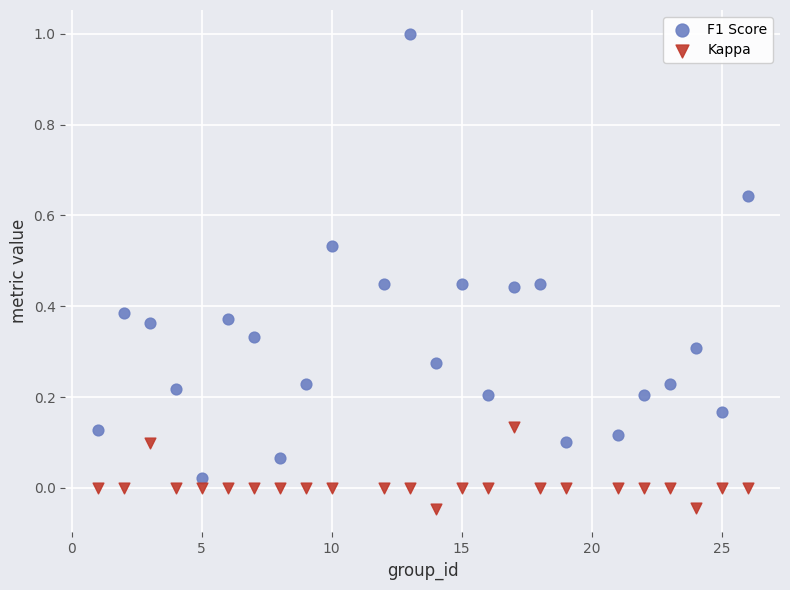

What are all the series names shown in the legend?

F1 Score, Kappa